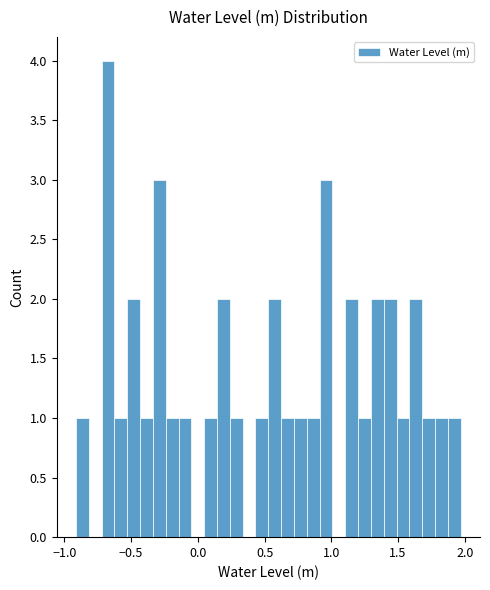

Around what value on the x-axis is the tallest bar? Give the approximate position of its centre, as read against the axis.

-0.65